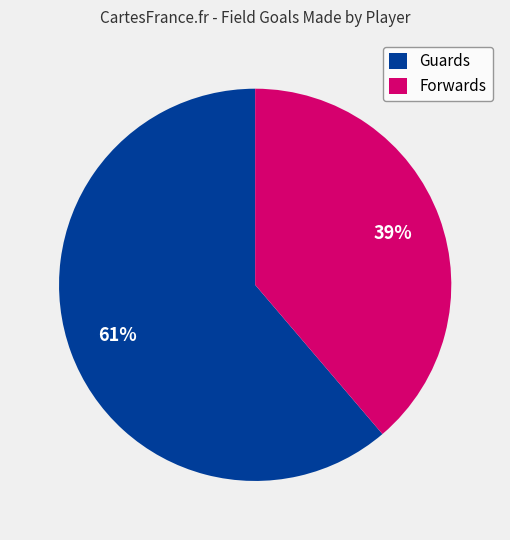

Is there a majority slice in this chart?

Yes